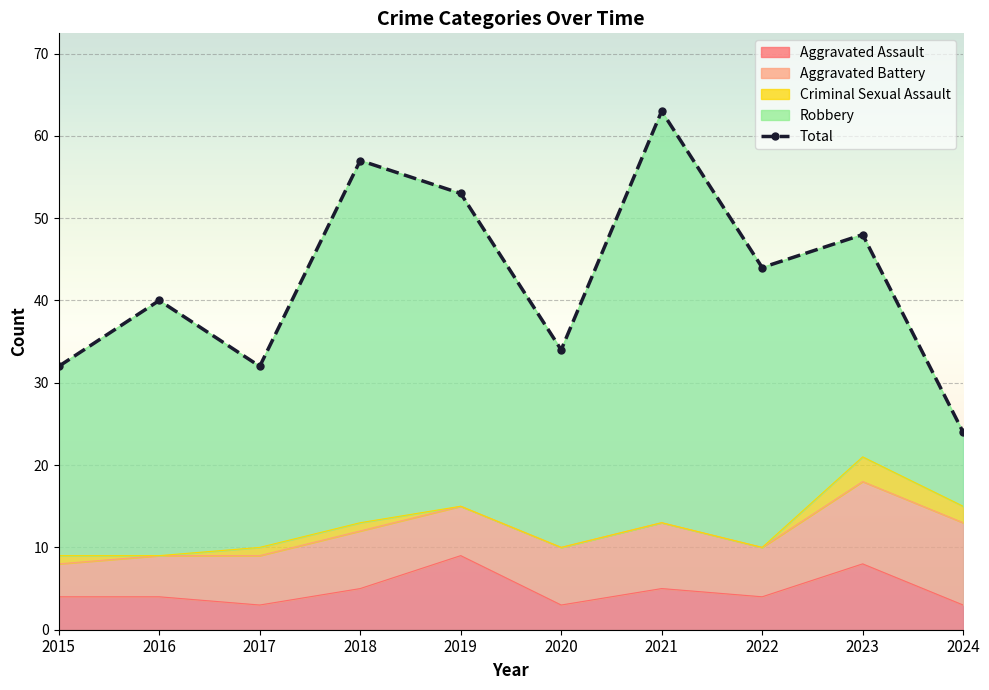

In Aggravated Assault, how many points are higher than both neighbors (excluding endpoints)?

3